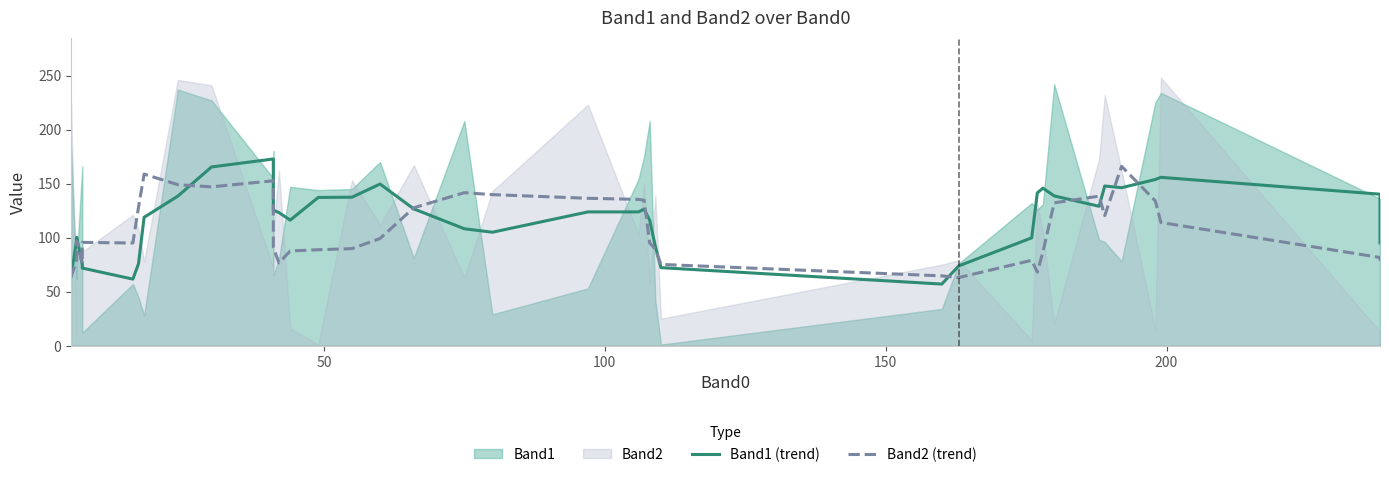

What is the average value of the Band2 (trend) series?

107.8